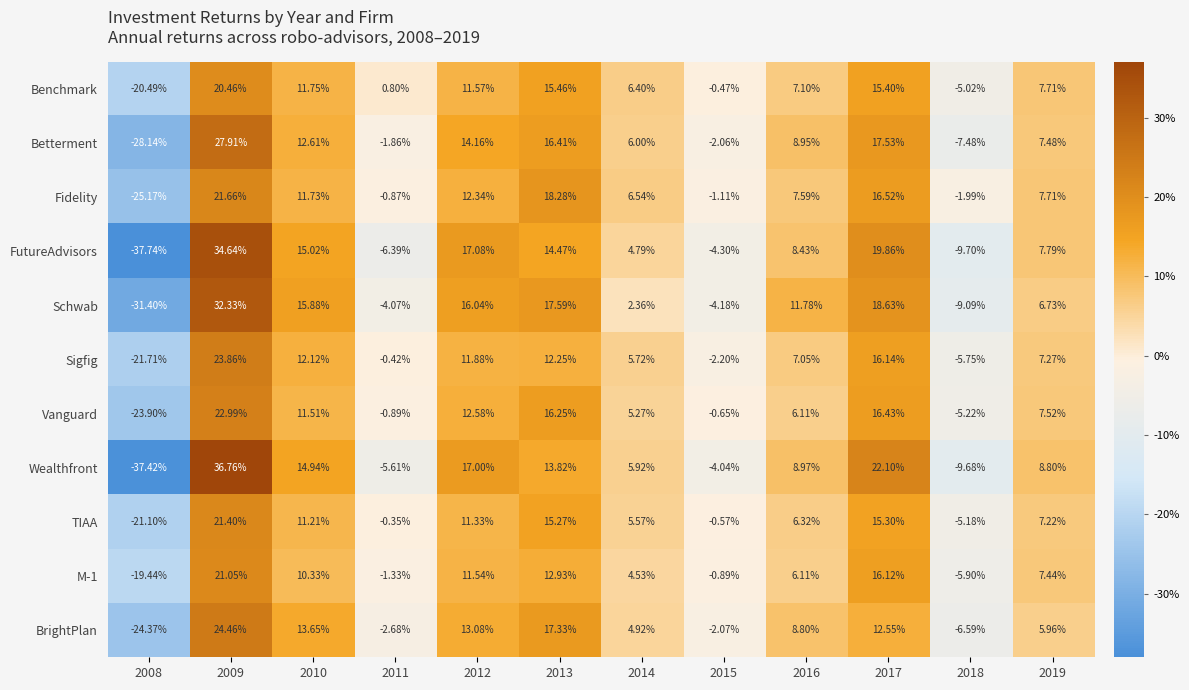

Which series has the largest range (max minus min)?

Wealthfront